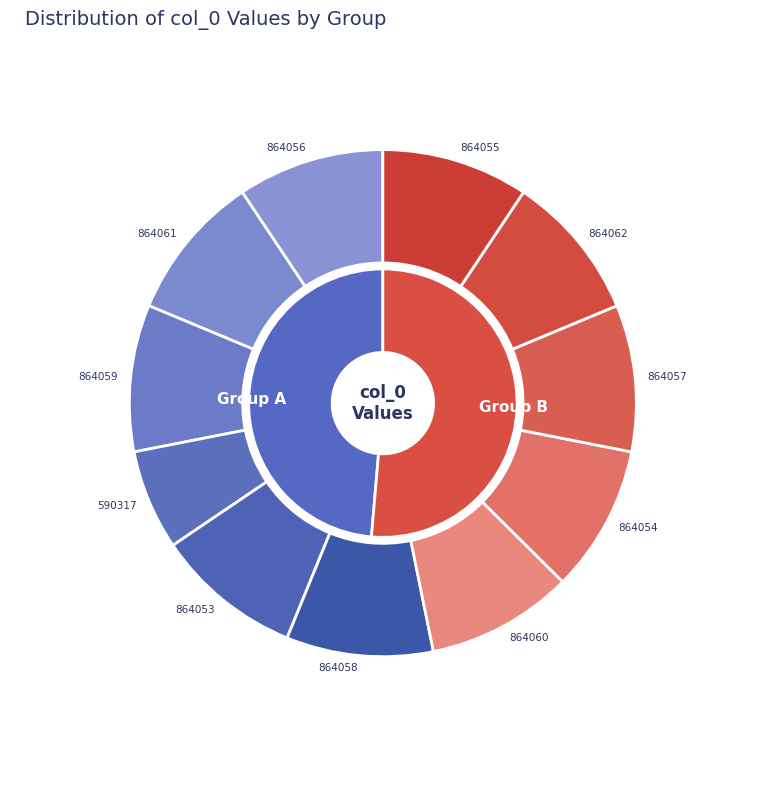

Which slice is the largest?

864062